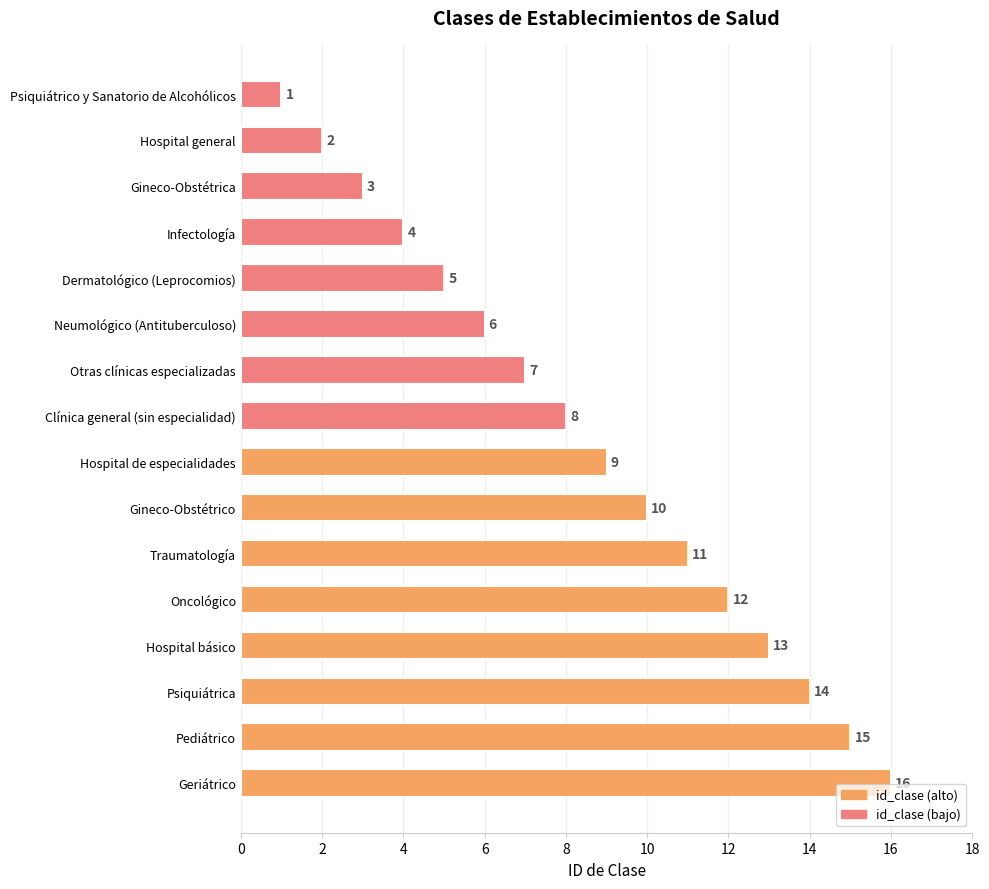

At which label is the value closest to 8?

Clínica general (sin especialidad)